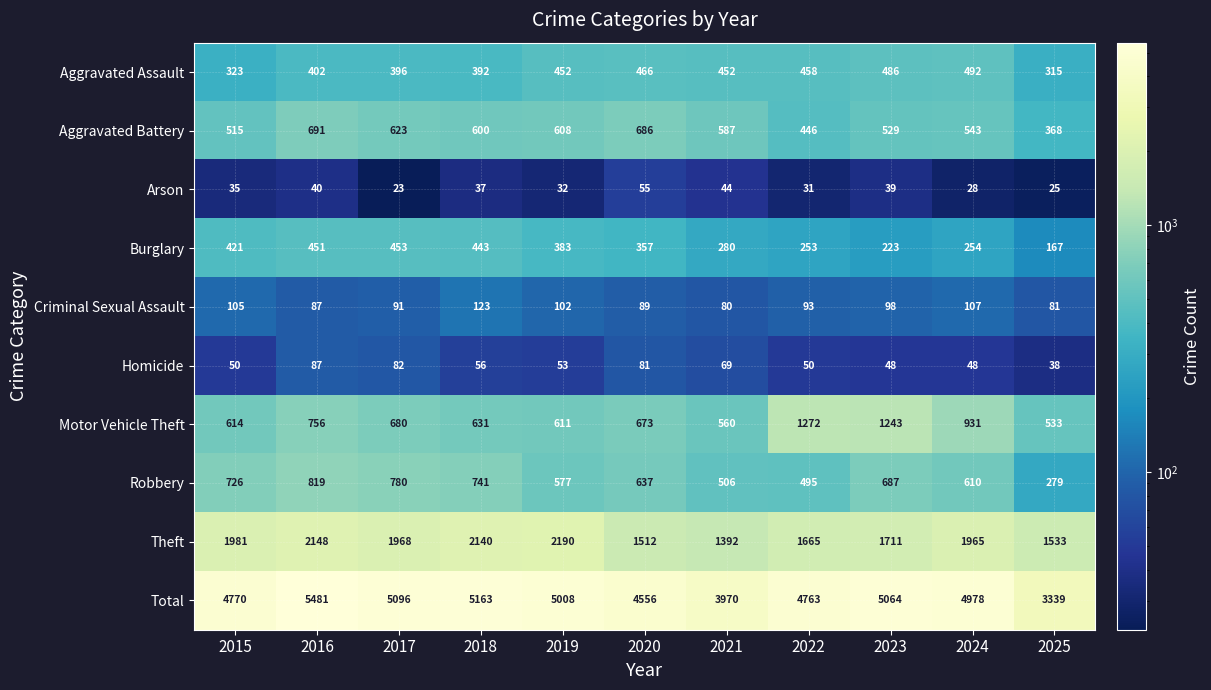

How many series are shown in this chart?

10